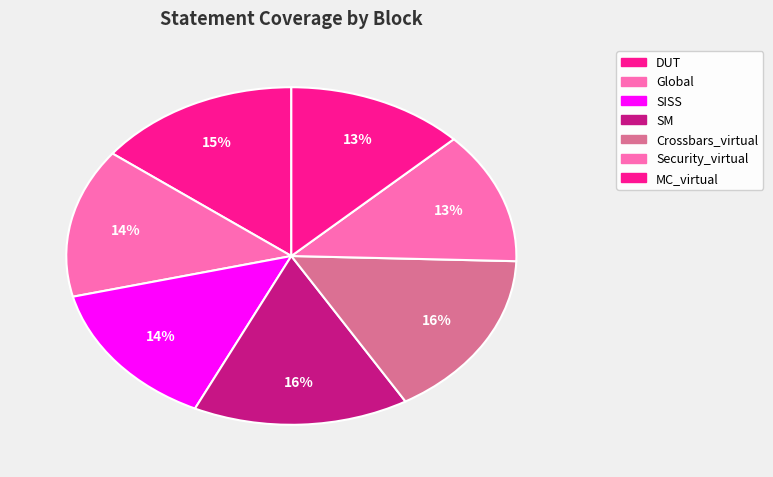

How many segments does this pie chart have?

7